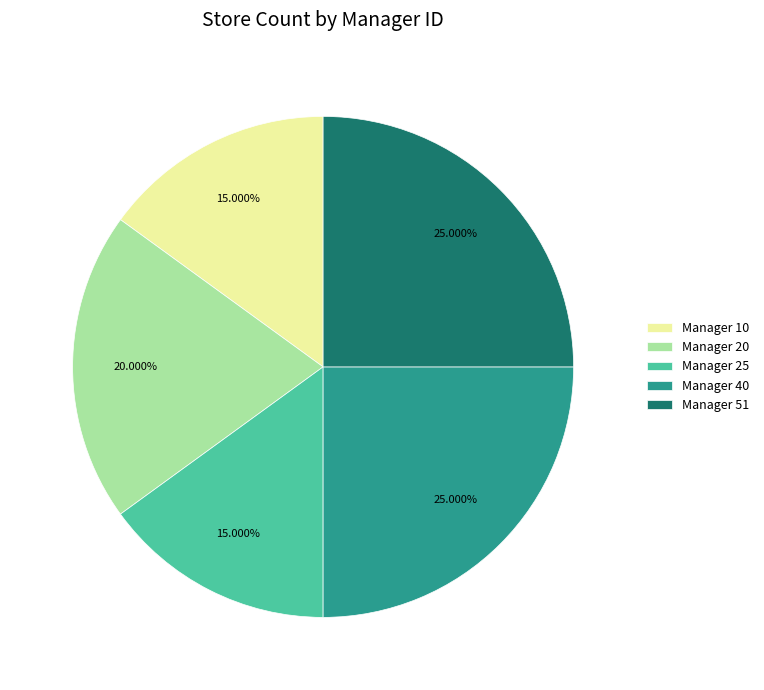

Does Manager 40 represent more than half of the total?

No